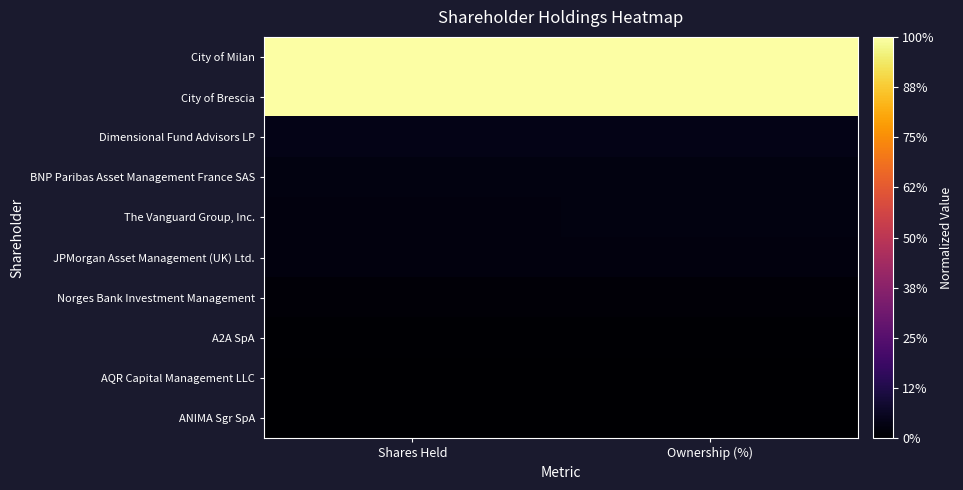

At which category is the sum across all series the highest?

Ownership (%)